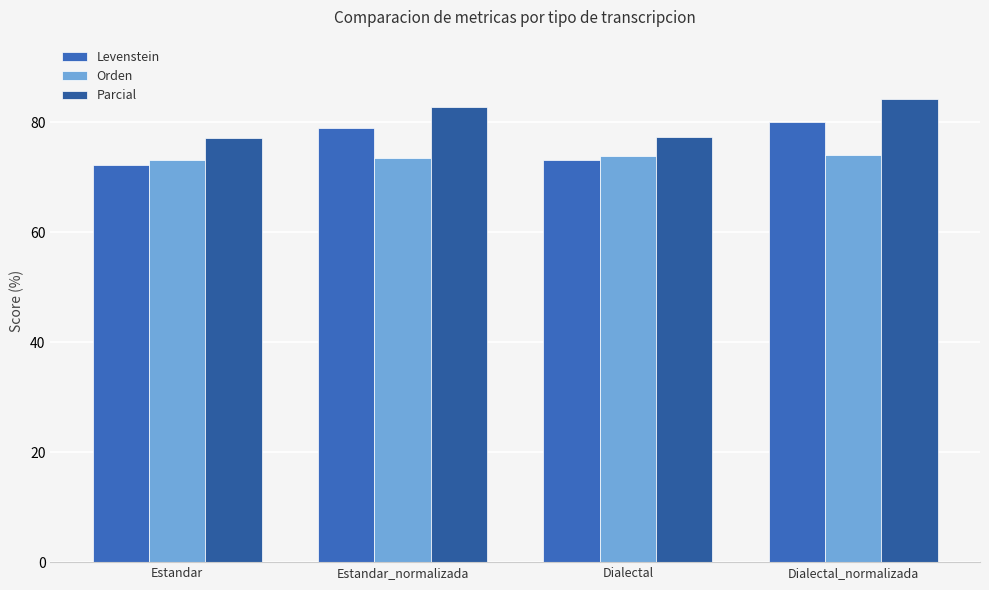

How many groups of bars are there?

4